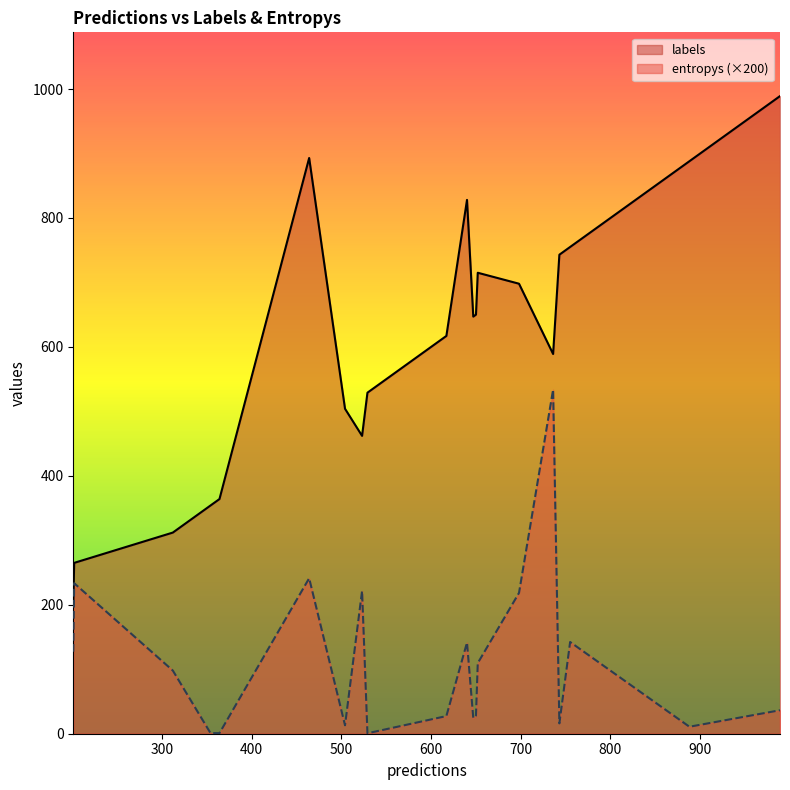

What is the greatest value displayed?

989.0